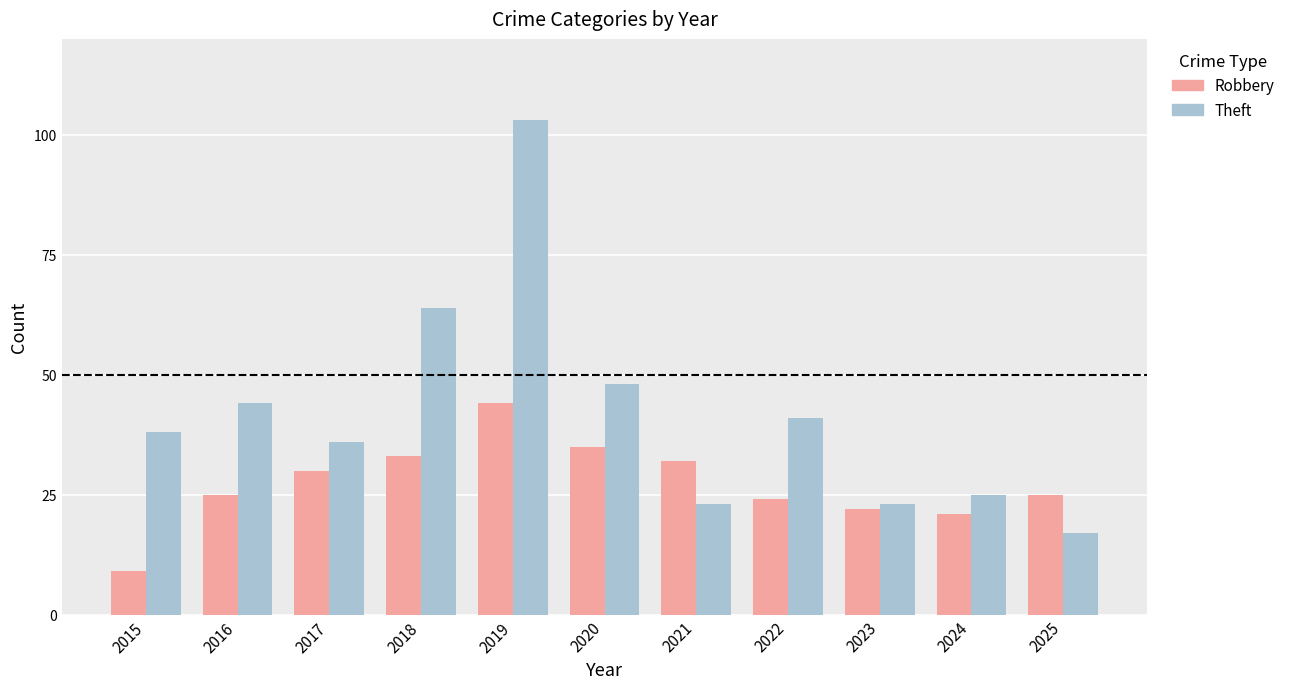

Reading left to right, transcribe all the data shown in this chart.

Robbery: 9	25	30	33	44	35	32	24	22	21	25
Theft: 38	44	36	64	103	48	23	41	23	25	17